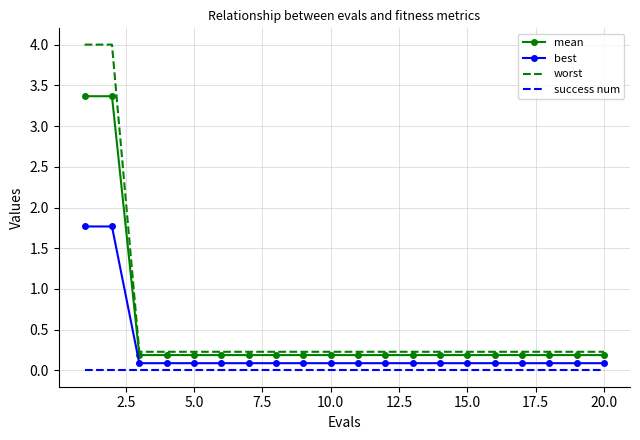

What is the maximum value shown in the chart?

4.0